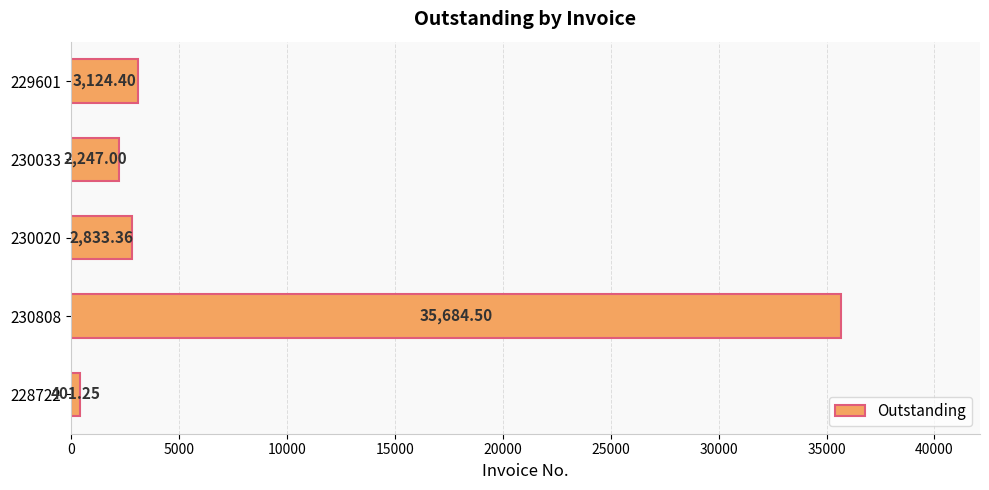

Rank the categories by value from highest to lowest.

230808, 229601, 230020, 230033, 228722